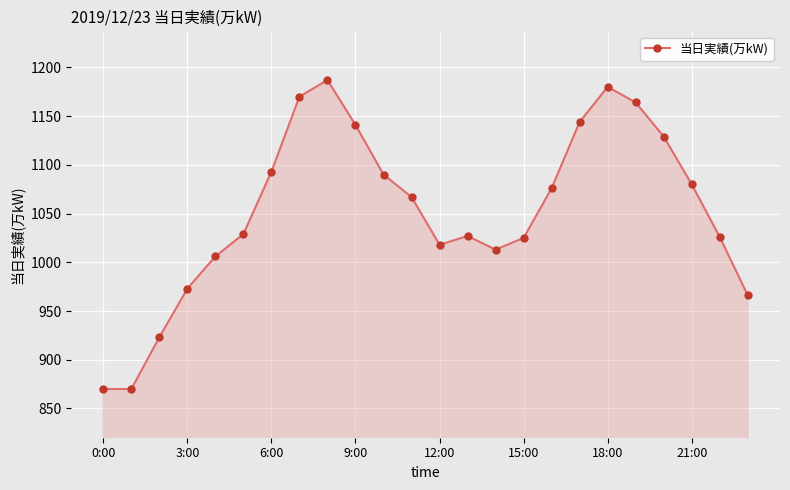

What is the difference between the second highest and second lowest values?

310